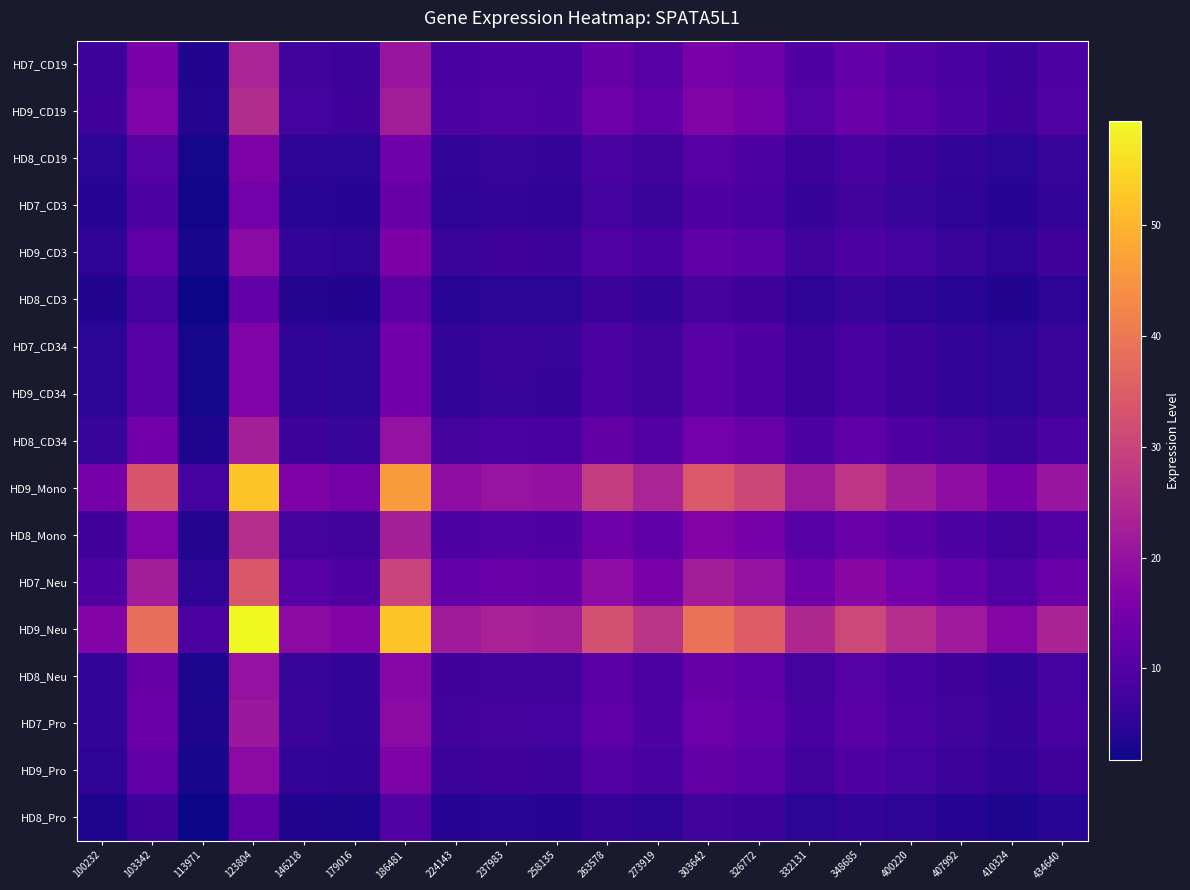

At which category does the chart reach its minimum across all series?

113971